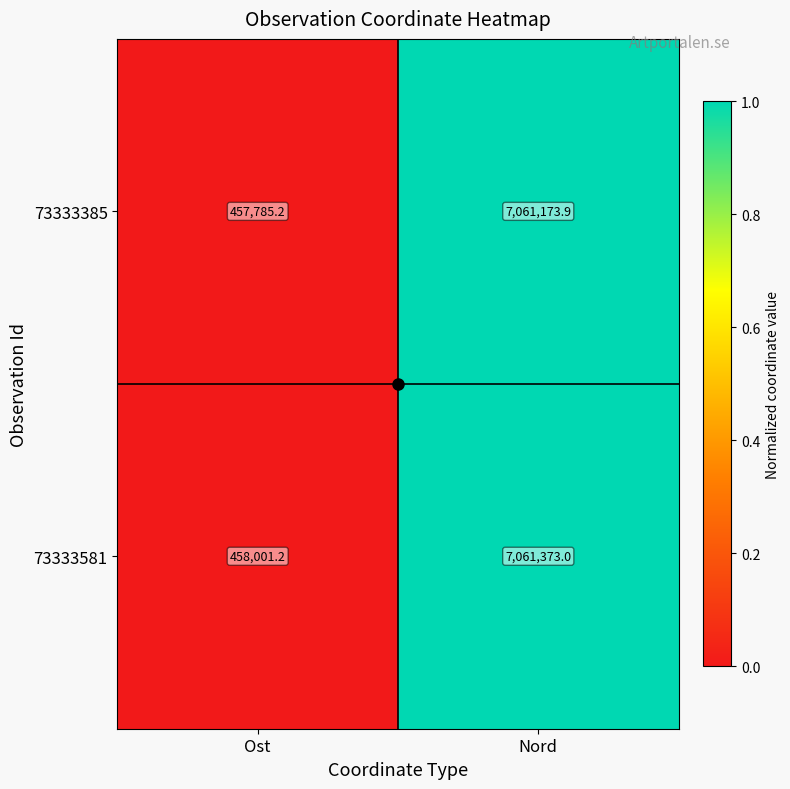

How many categories are shown in the chart?

2